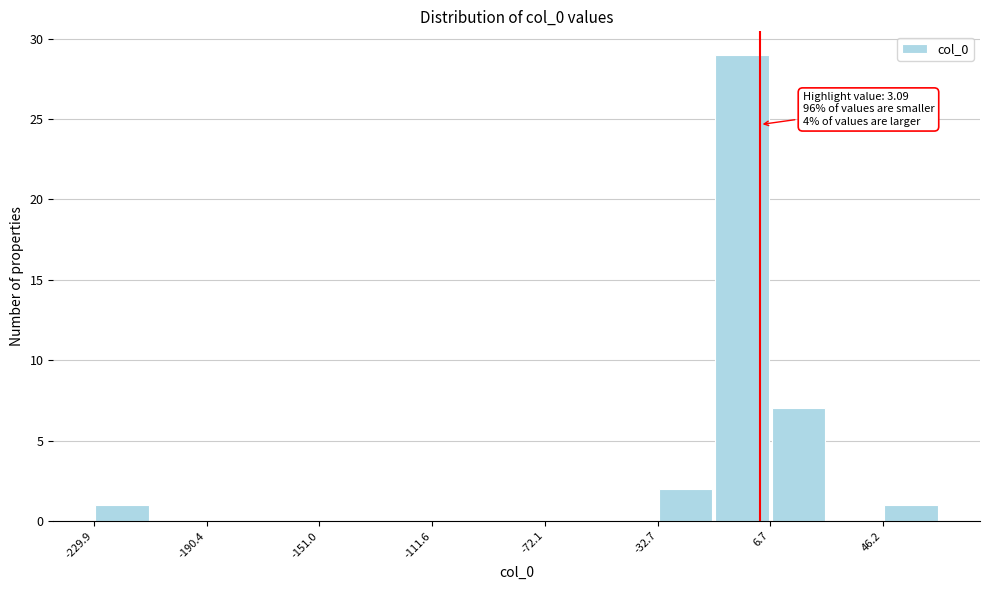

Around what value on the x-axis is the tallest bar? Give the approximate position of its centre, as read against the axis.

-5